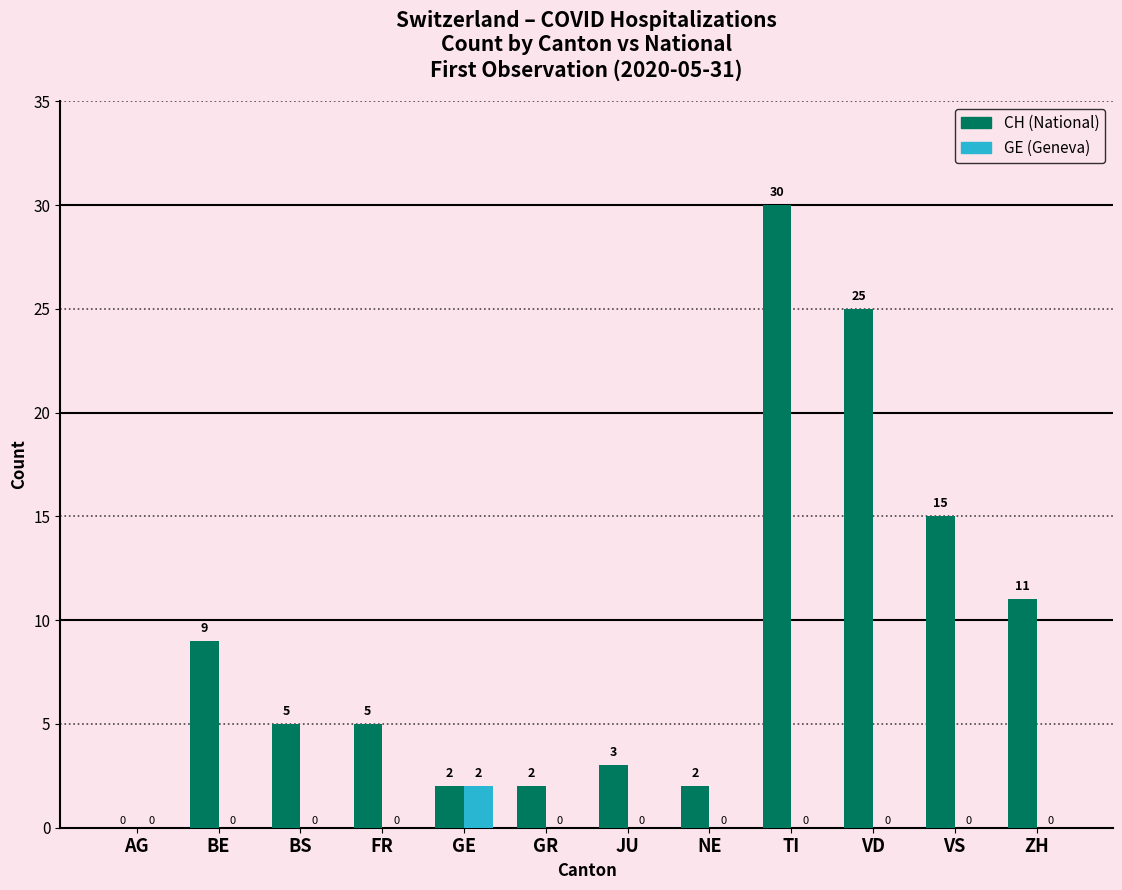

Count the GE (Geneva) values in the range 0 to 1.

11